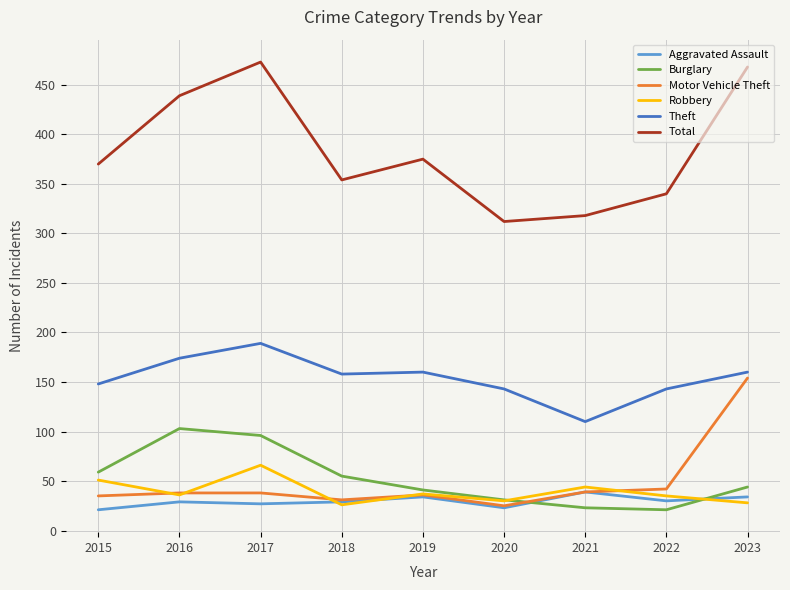

True or false: Theft and Aggravated Assault intersect in this chart.

False